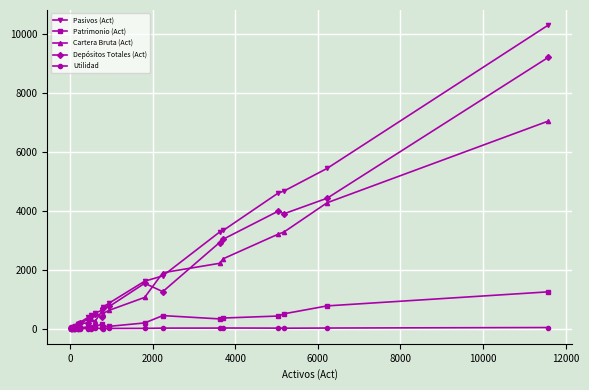

What is the greatest value displayed?

10296.0